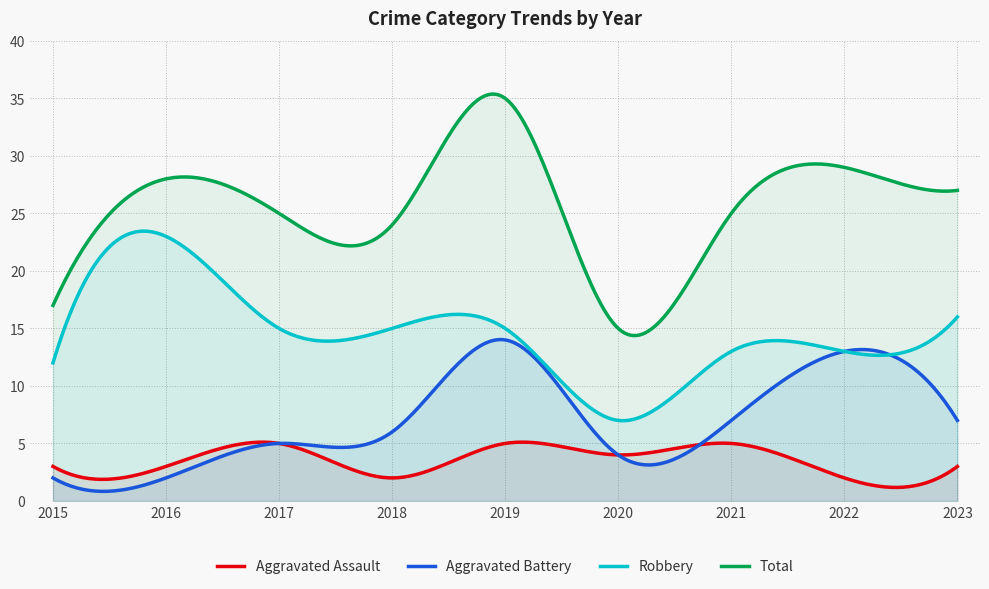

What is the sum of the Total values at 2016 and 2015?

45